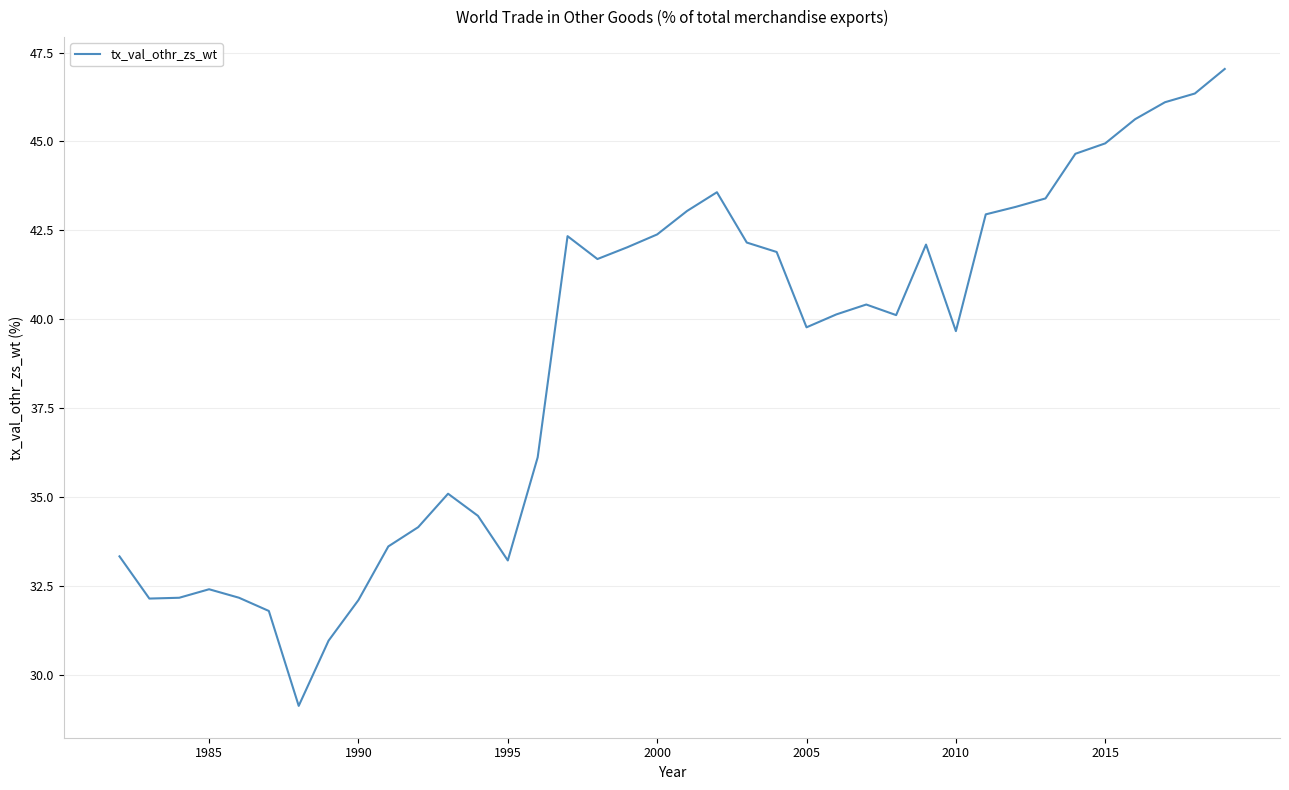

What is the maximum value shown in the chart?

47.0